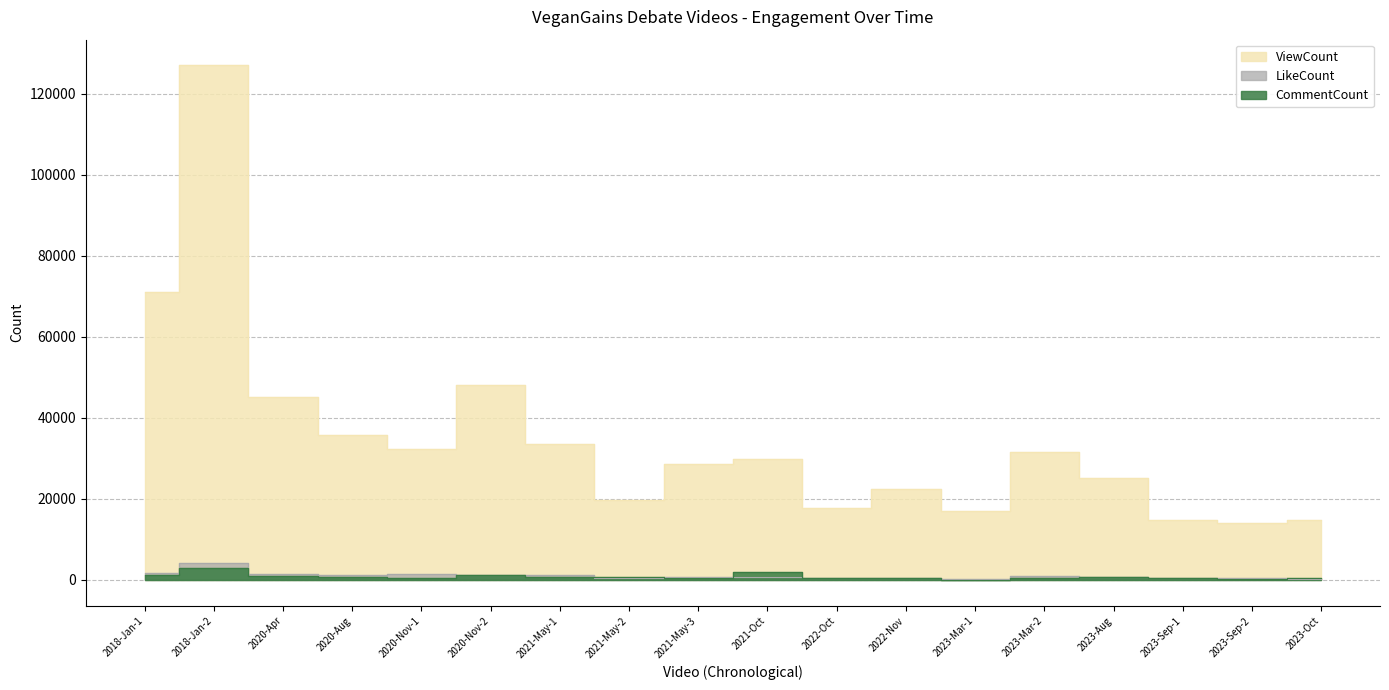

At which category is the sum across all series the highest?

2018-Jan-2